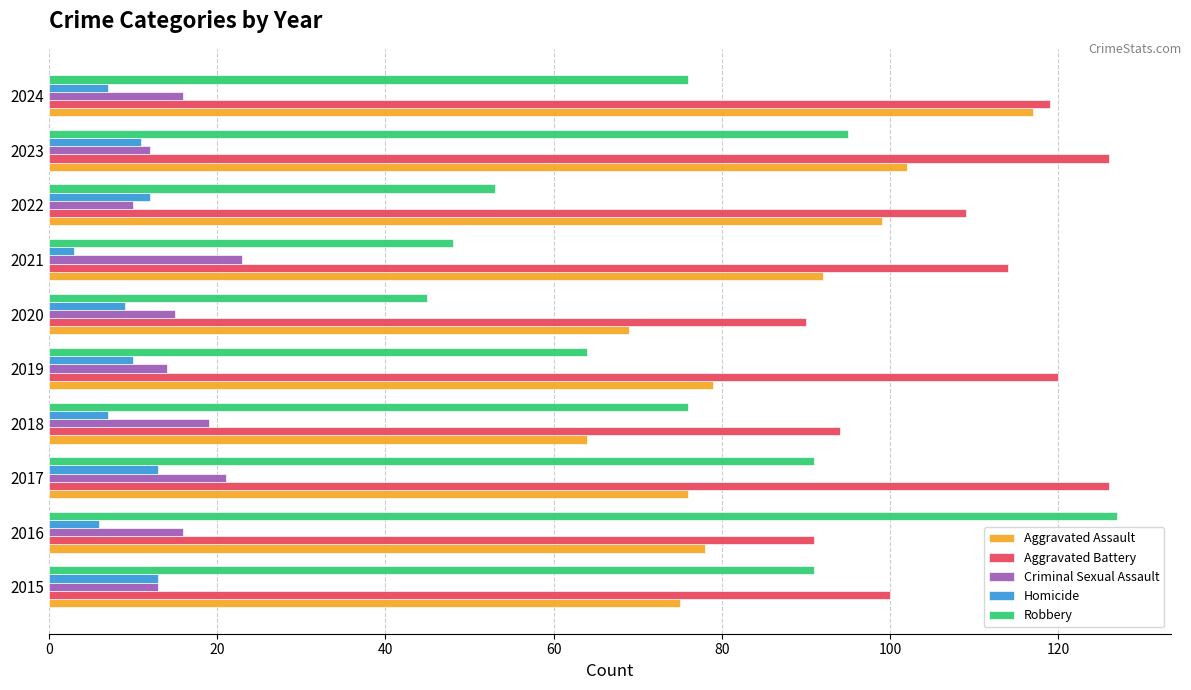

What is the total value across all series at 2022?

283